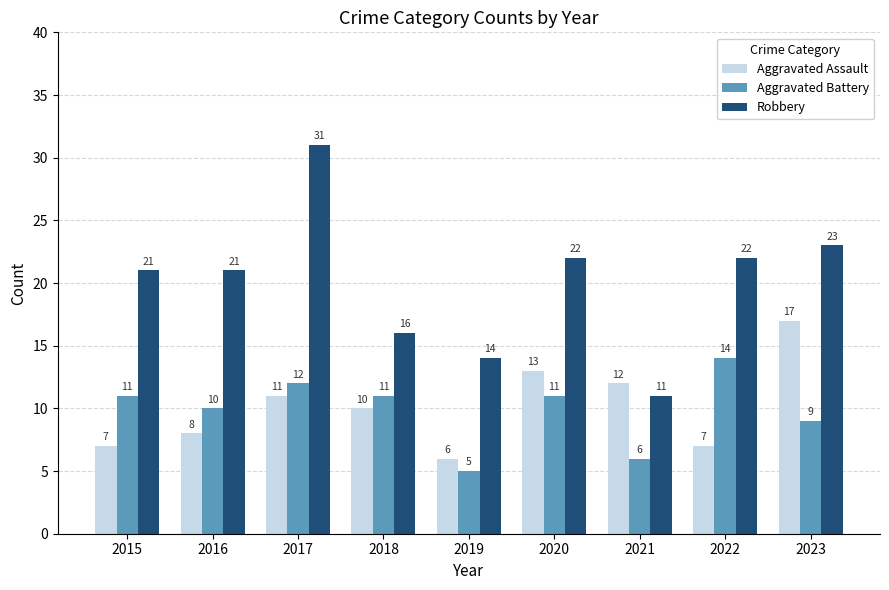

At which label does Robbery reach its minimum?

2021